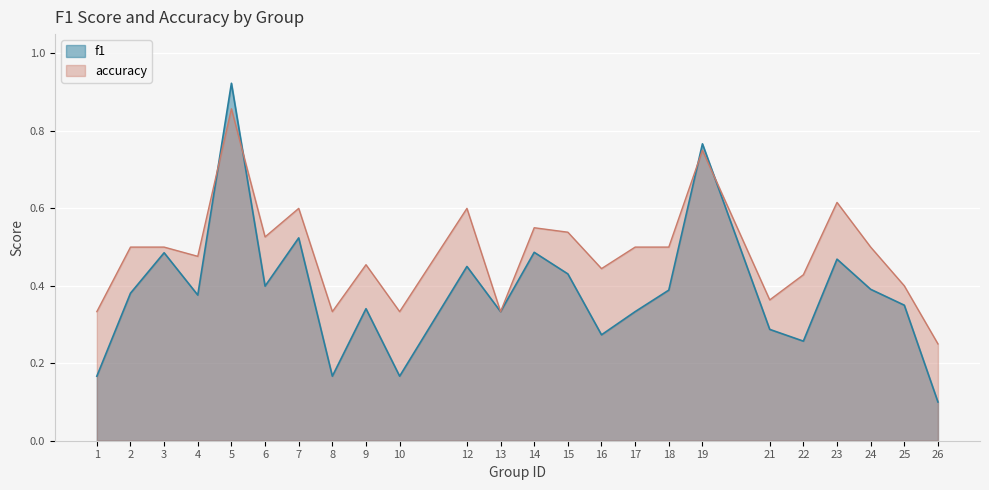

In f1, how many points are higher than both neighbors (excluding endpoints)?

8